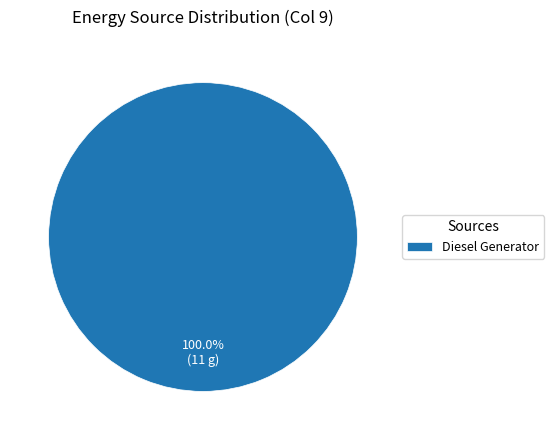

Rank the categories by value from lowest to highest.

Diesel Generator